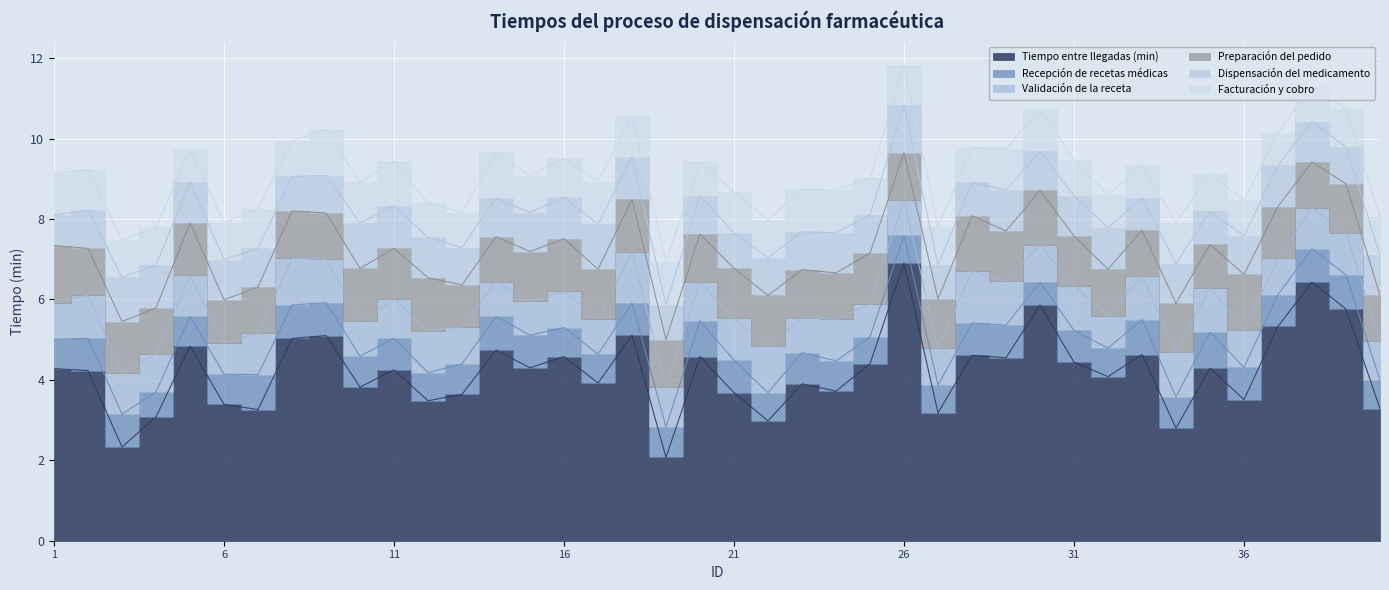

How many times do Dispensación del medicamento and Recepción de recetas médicas cross each other?

4